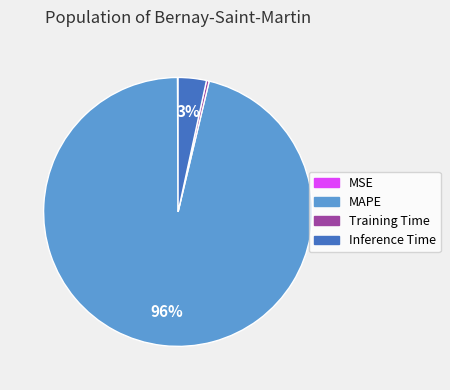

The Inference Time slice represents 3% of the pie. True or false?

True